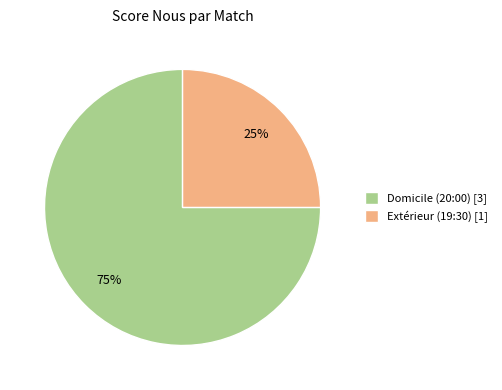

Between Domicile (20:00) and Extérieur (19:30), which is larger?

Domicile (20:00)